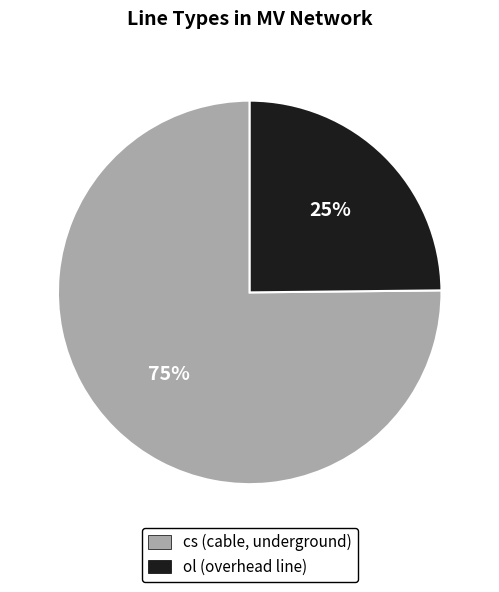

Is cs the majority of the pie?

Yes